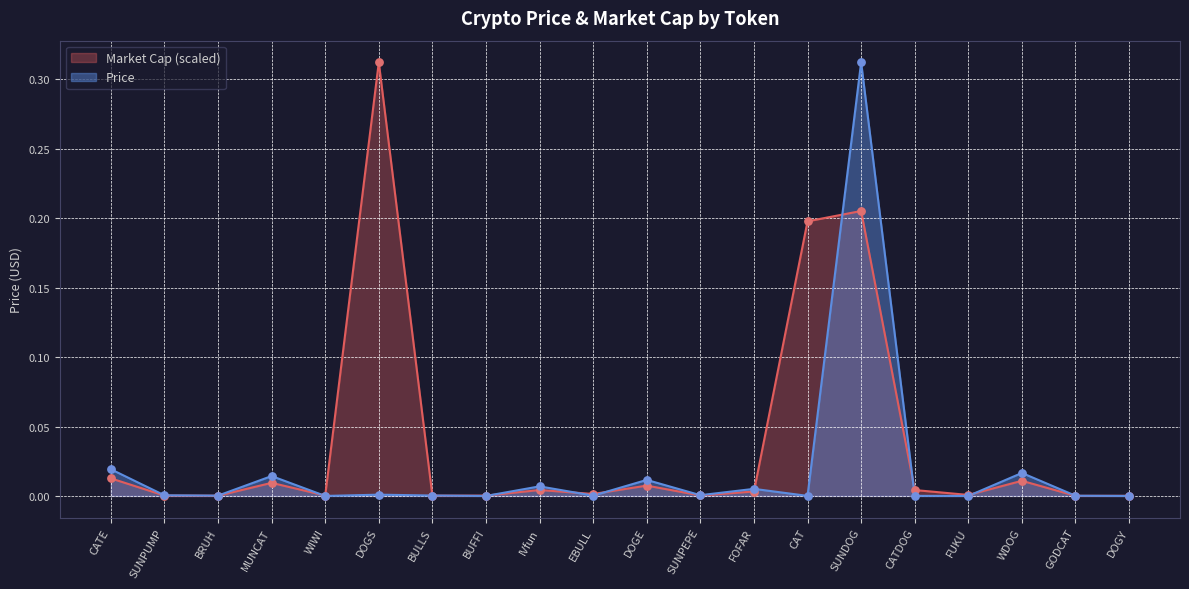

Which series contains the highest Y value?

Price